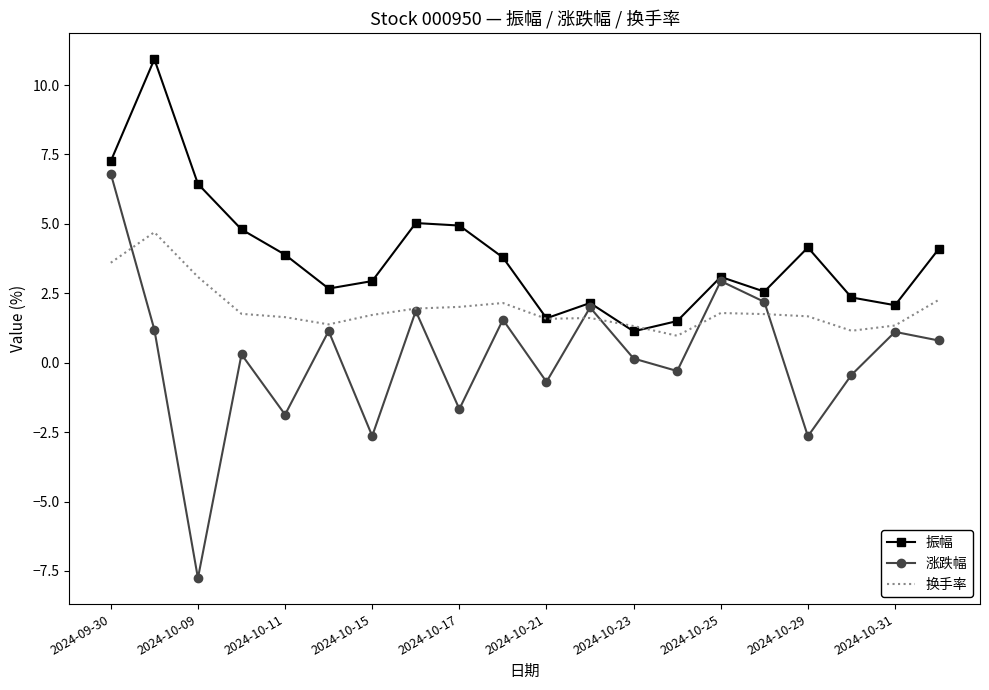

Which series has the widest spread of values?

涨跌幅